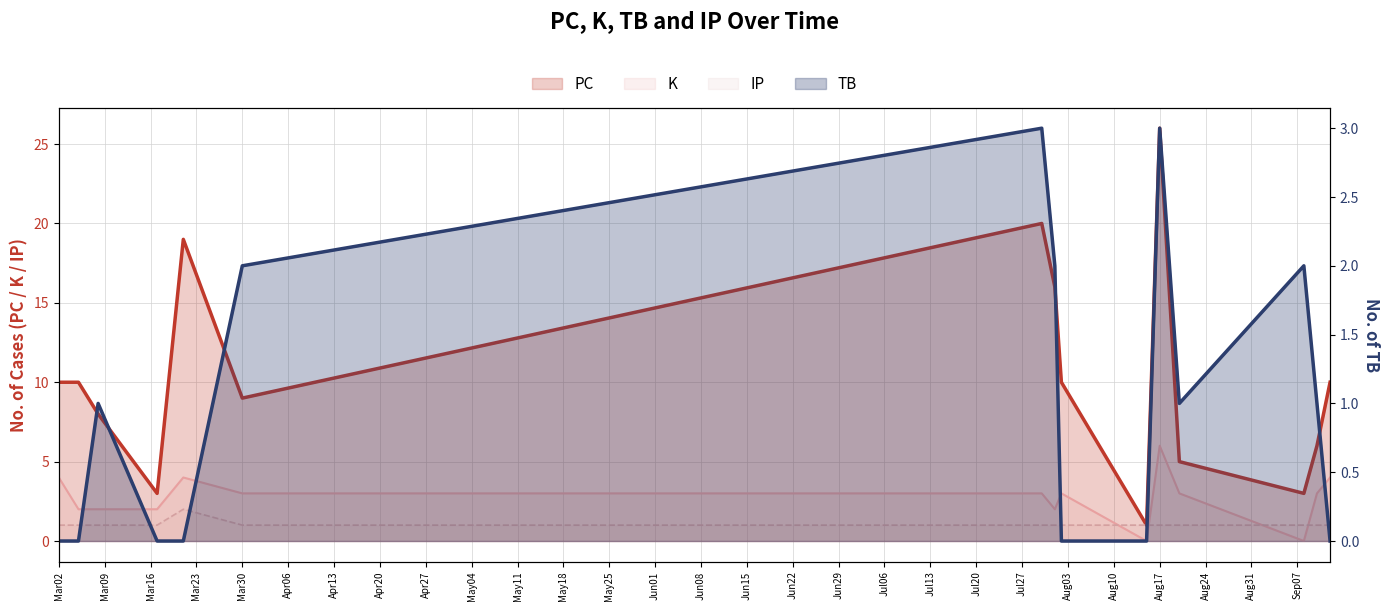

Where is the first local maximum for TB?

2021-03-08